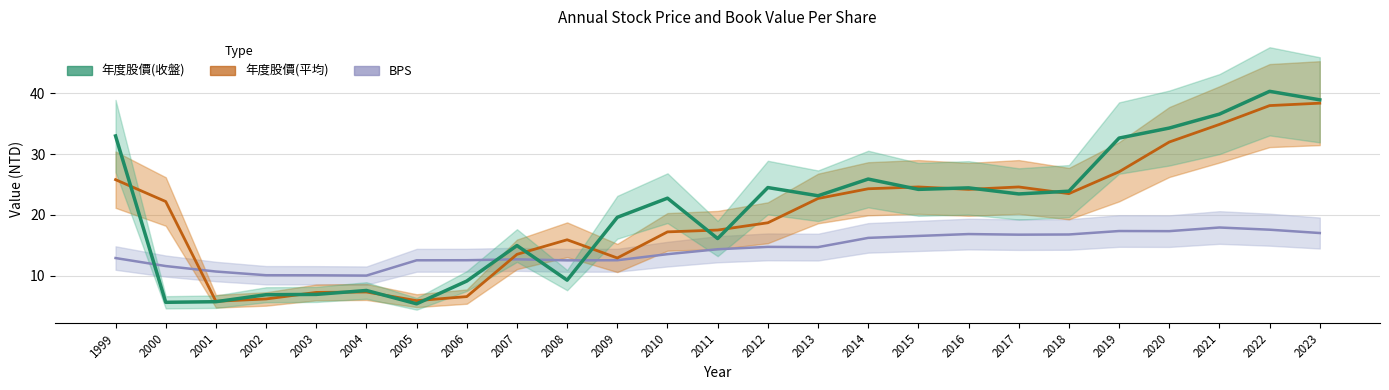

Where does the 年度股價(平均) series first go above 22?

1999